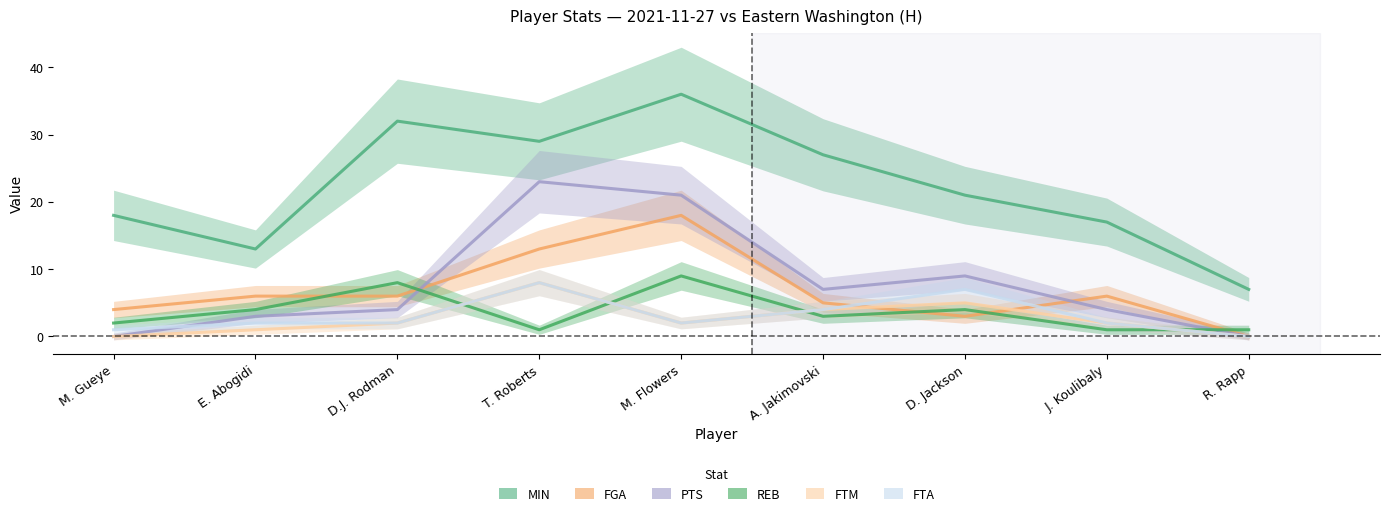

Which series has the largest range (max minus min)?

MIN